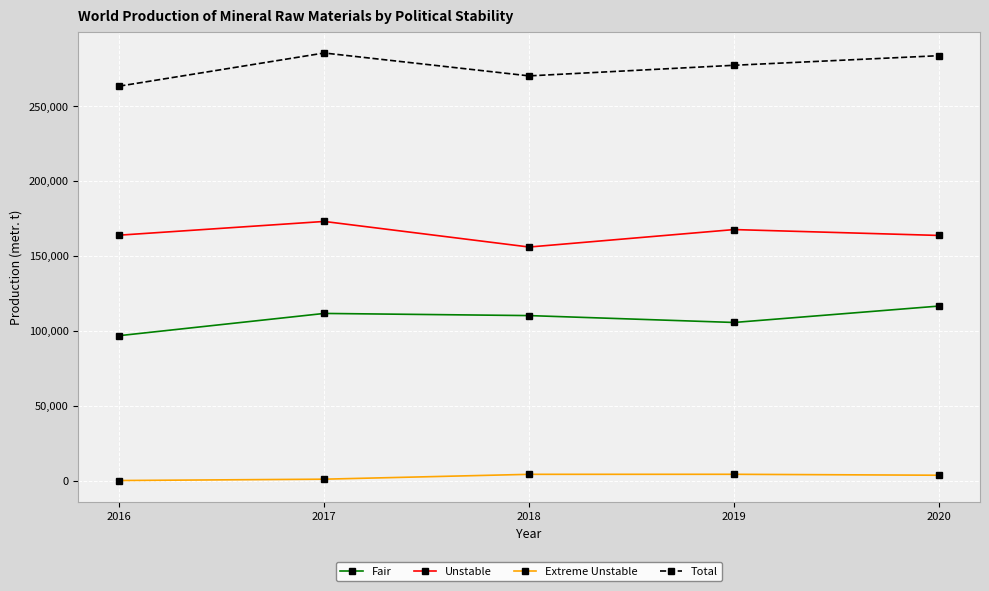

The value of Total at 2016 is 263256. True or false?

True